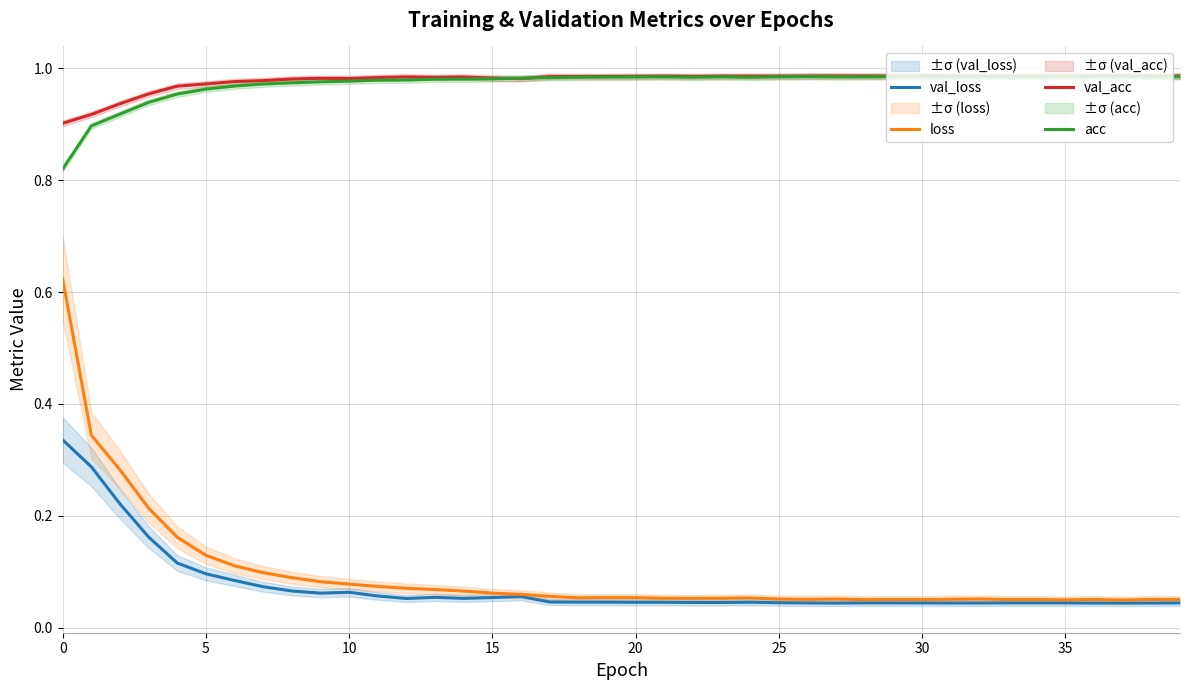

Read the acc value at 33.

1.0